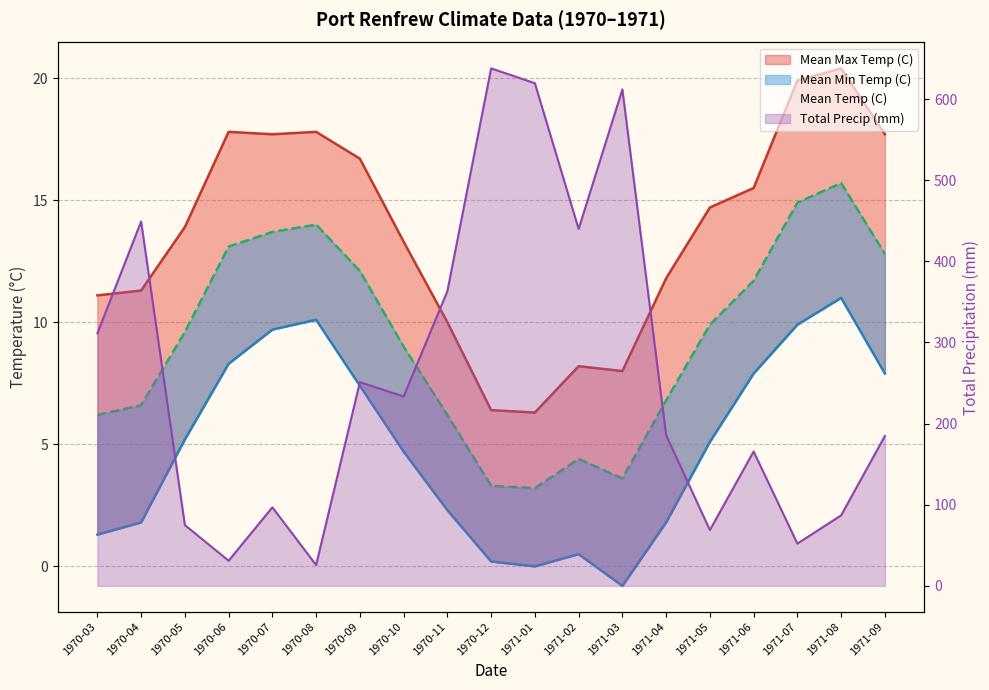

Which series has the widest spread of values?

Total Precip (mm)